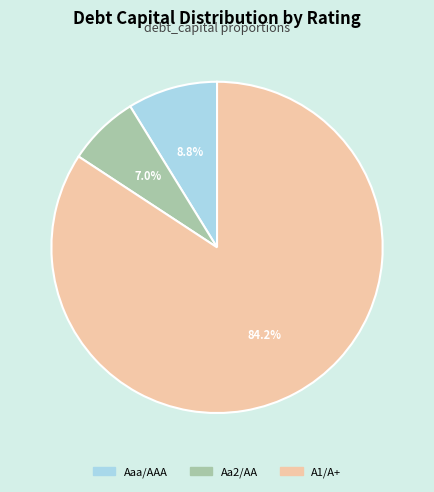

To the nearest percent, what is the difference between the Aa2/AA and A1/A+ slice percentages?

77%